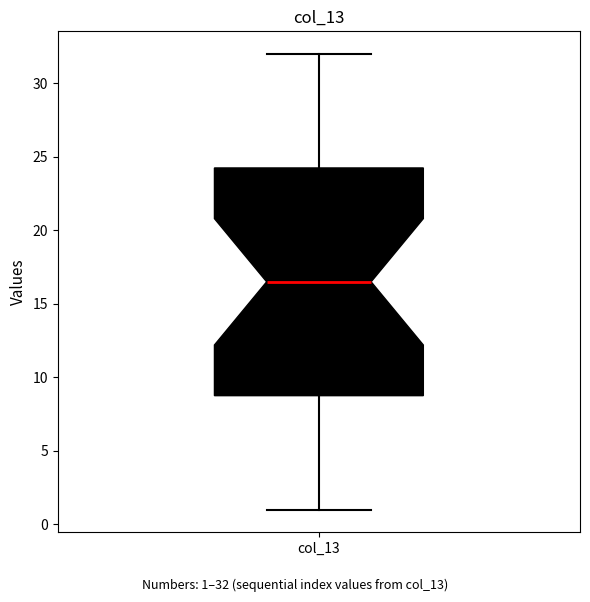

Where is the lower edge of the box for col_13 on the y-axis? The values are not printed on the chart, so give them approximately, as read against the axis.

9.0